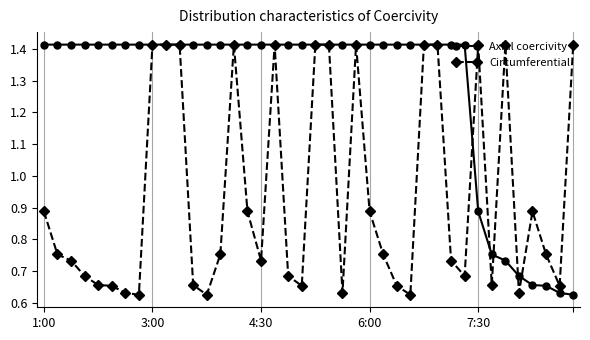

At how many categories does at least one series exceed 0?

40